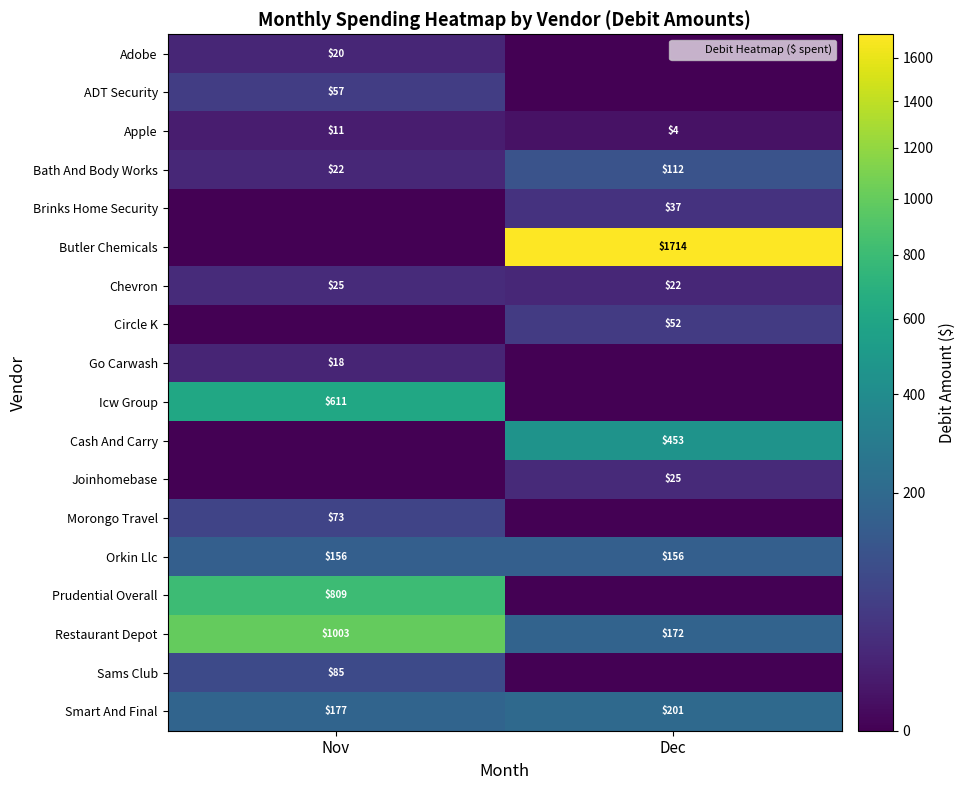

At Nov, list the series in order from largest to smallest.

Restaurant Depot, Prudential Overall, Icw Group, Smart And Final, Orkin Llc, Sams Club, Morongo Travel, ADT Security, Chevron, Bath And Body Works, Adobe, Go Carwash, Apple, Brinks Home Security, Butler Chemicals, Circle K, Cash And Carry, Joinhomebase